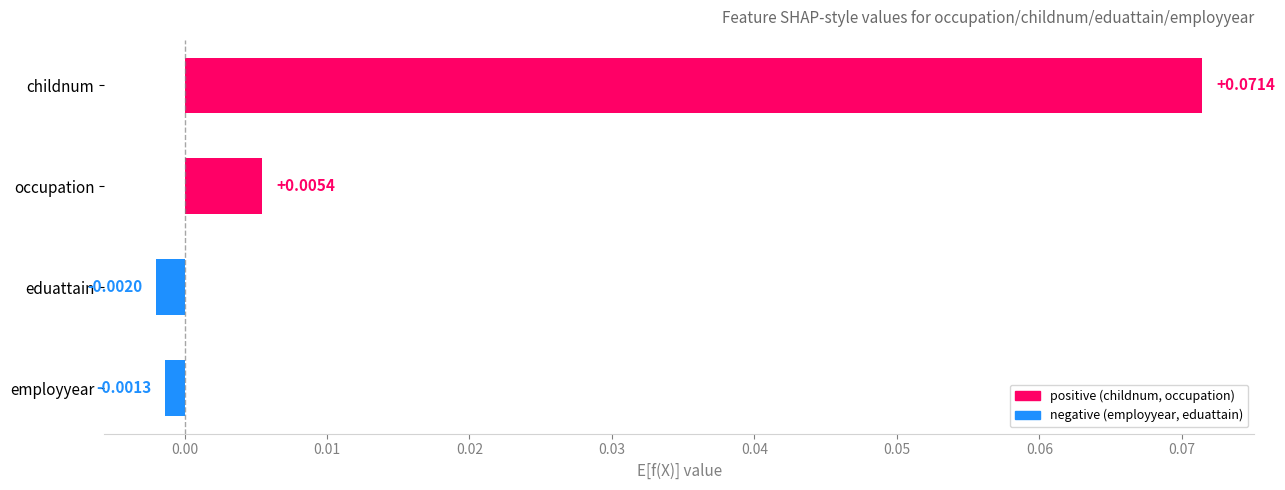

Which has a higher value, employyear or childnum?

childnum